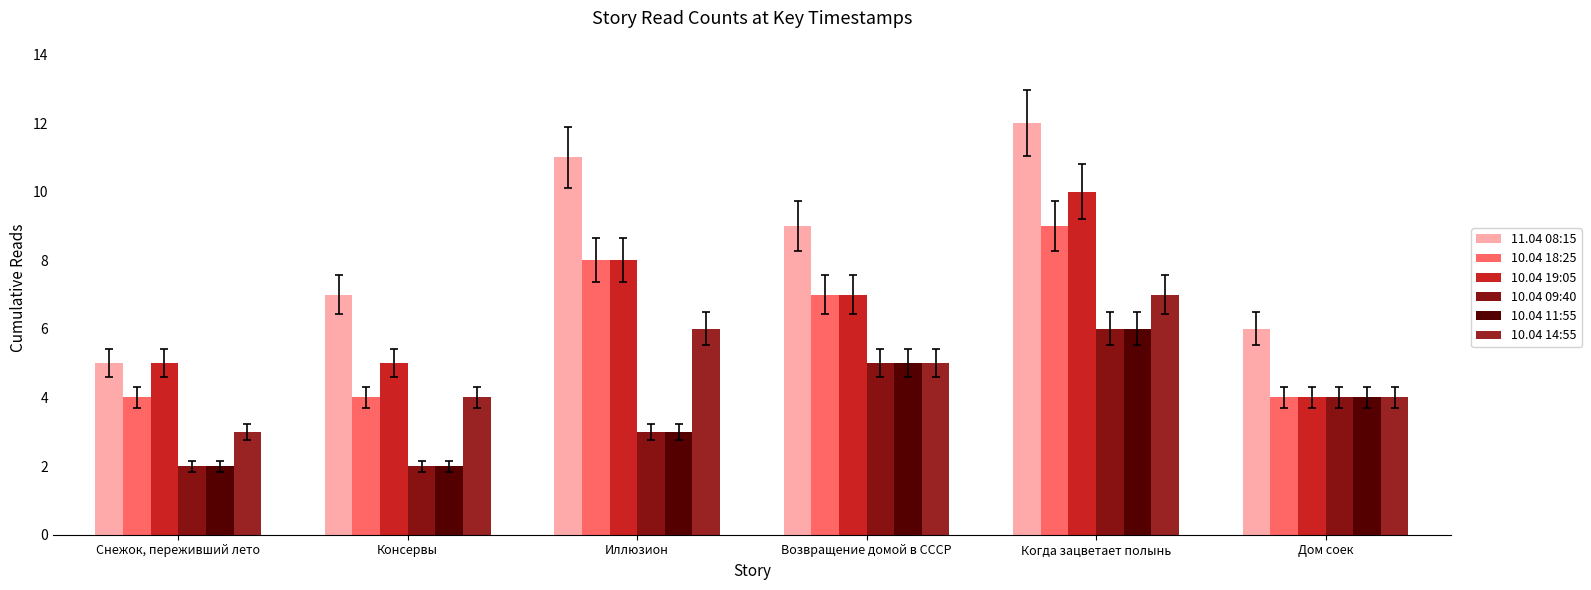

Rank the series at Иллюзион from highest to lowest value.

11.04 08:15, 10.04 18:25, 10.04 19:05, 10.04 14:55, 10.04 09:40, 10.04 11:55